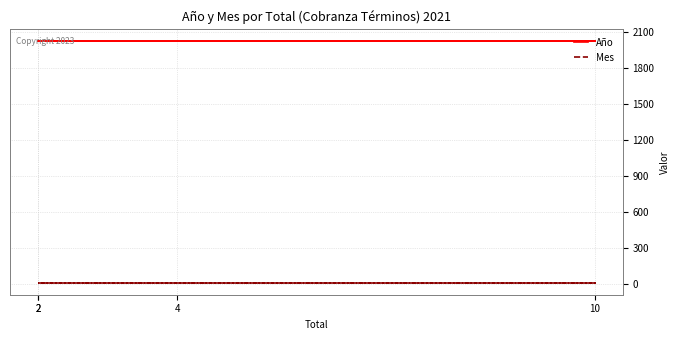

Reading left to right, transcribe all the data shown in this chart.

Año: 2021	2021	2021	2021
Mes: 10	10	10	10